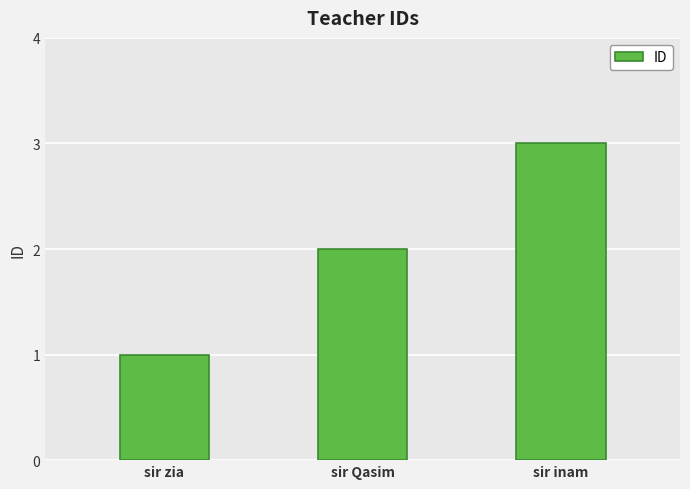

What is the difference between the second highest and minimum values?

1